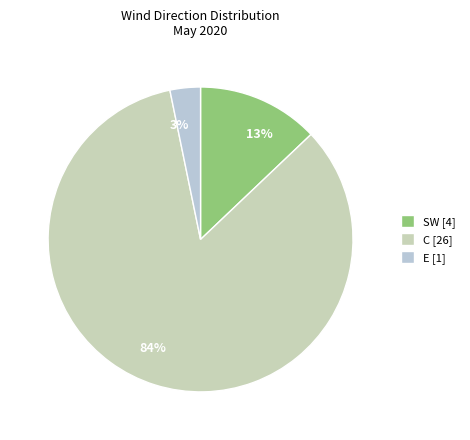

How many slices are in this pie chart?

3